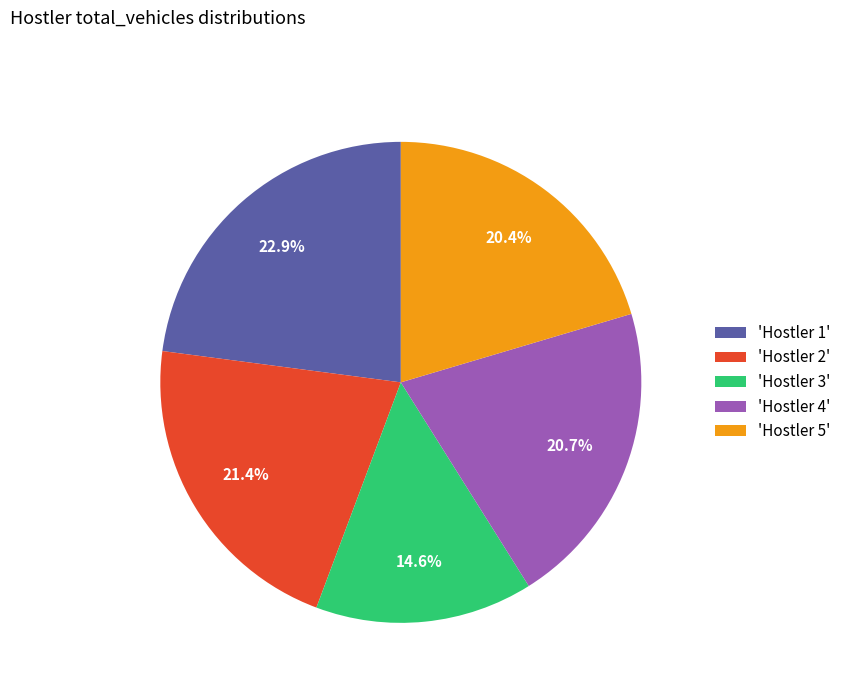

How many segments does this pie chart have?

5